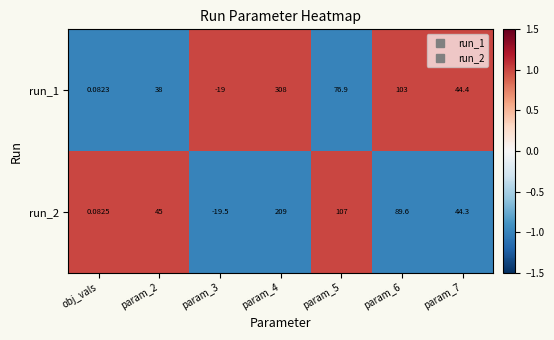

Is the value of run_2 at param_4 greater than the value of run_1 at param_4?

No